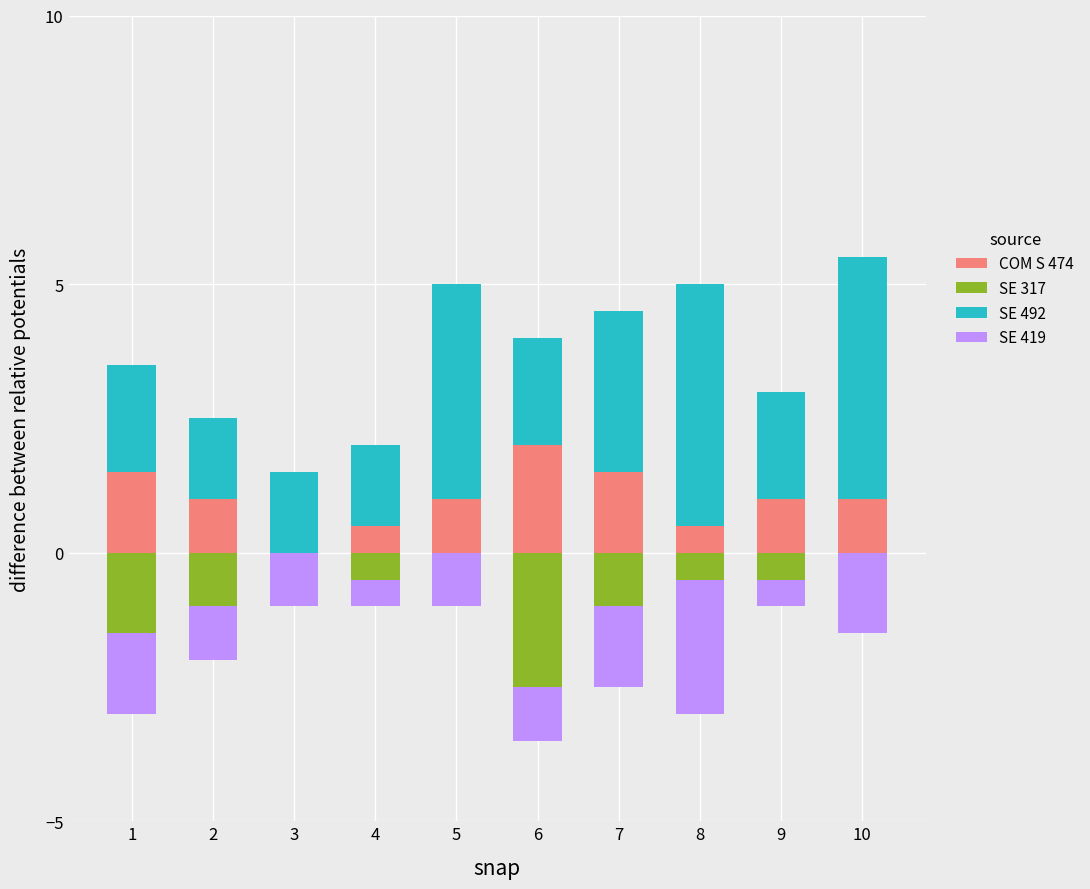

The value of COM S 474 at 7 is 0.8. True or false?

False